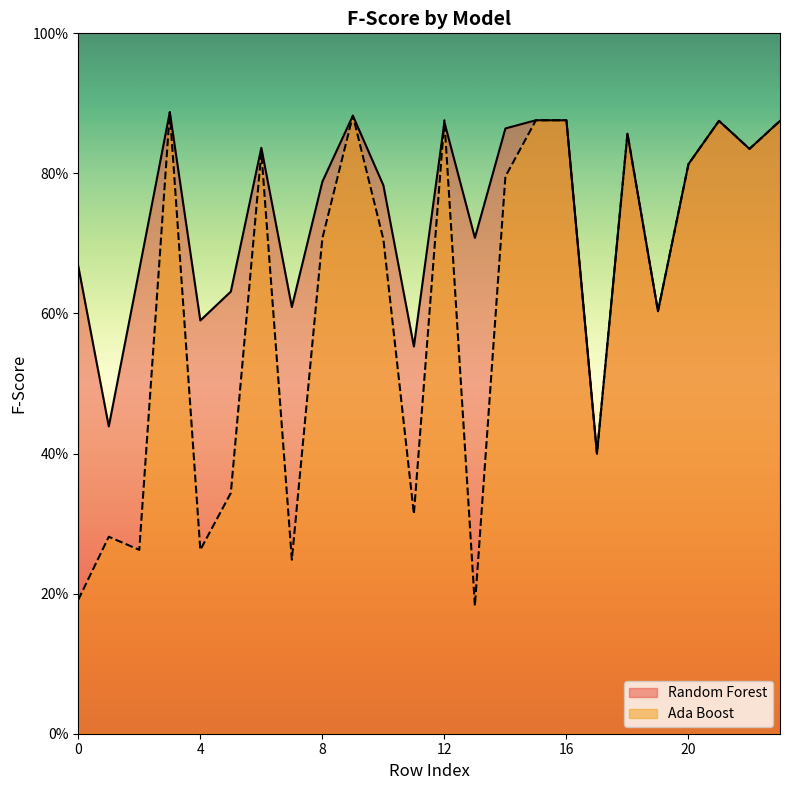

Rank the categories by Random Forest value from highest to lowest.

3, 9, 15, 16, 21, 23, 12, 14, 18, 6, 22, 20, 8, 10, 13, 0, 2, 5, 7, 19, 4, 11, 1, 17